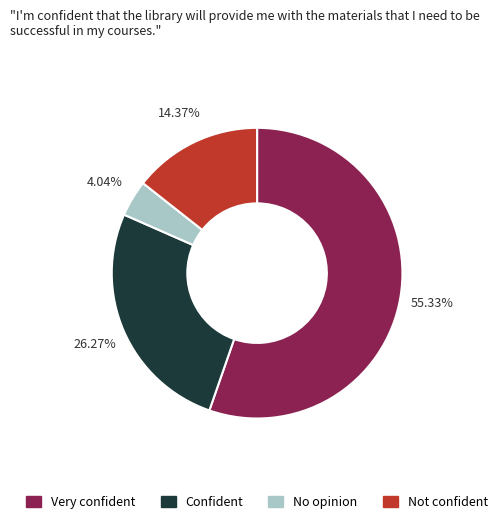

Does any single category account for the majority?

Yes